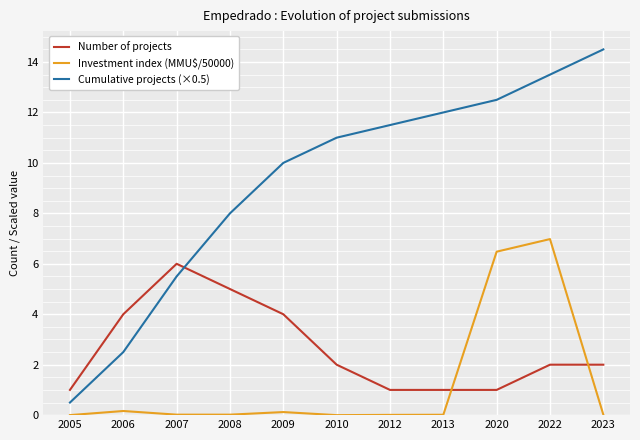

The Cumulative projects (×0.5) series shows 13.5 at 2022. True or false?

True